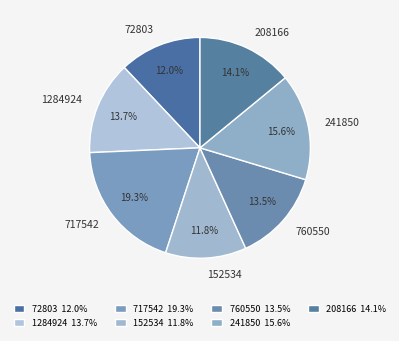

Combined, do 760550 and 1284924 account for over 50%?

No